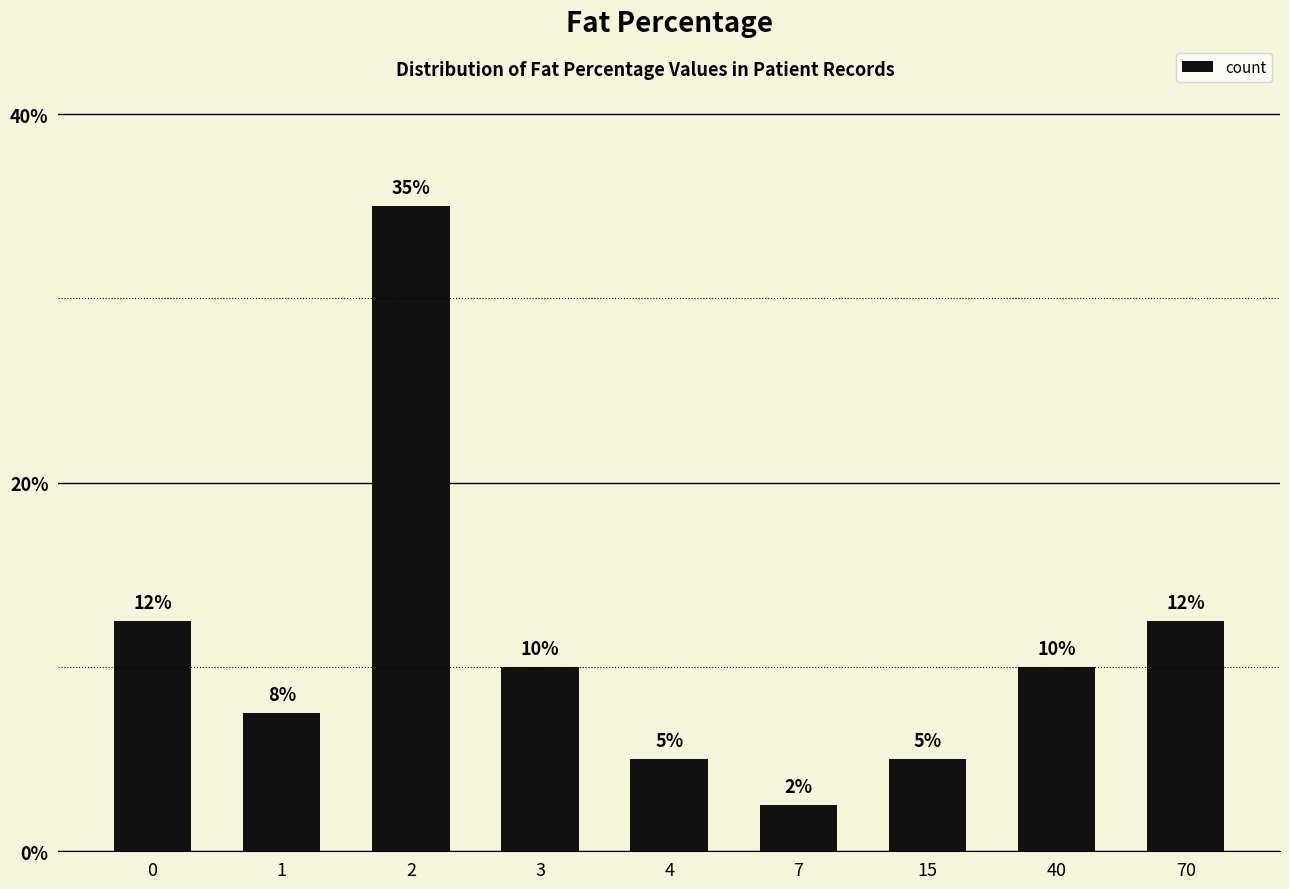

How many values are below 10?

4